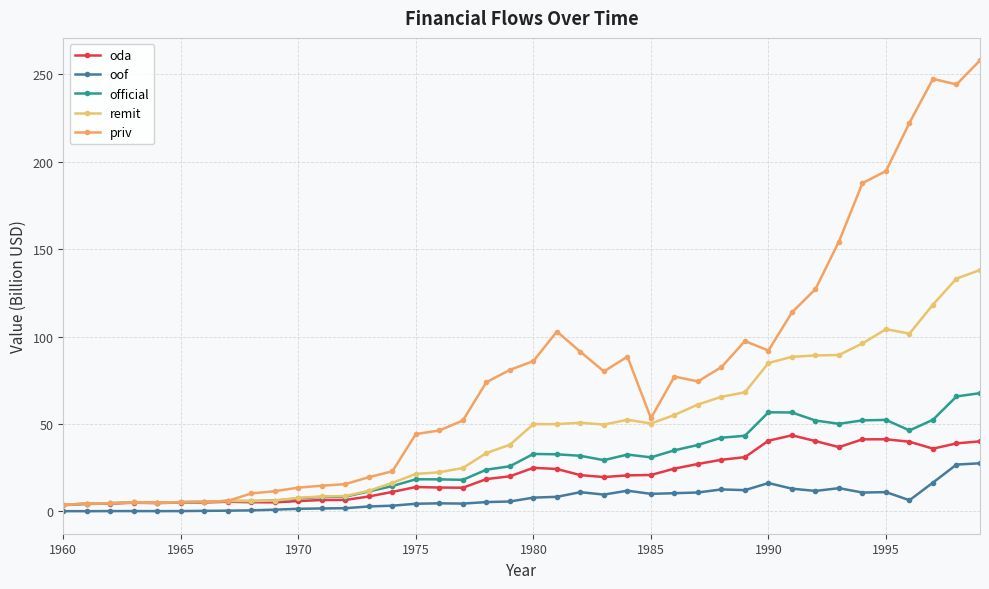

Count the number of data series in this chart.

5